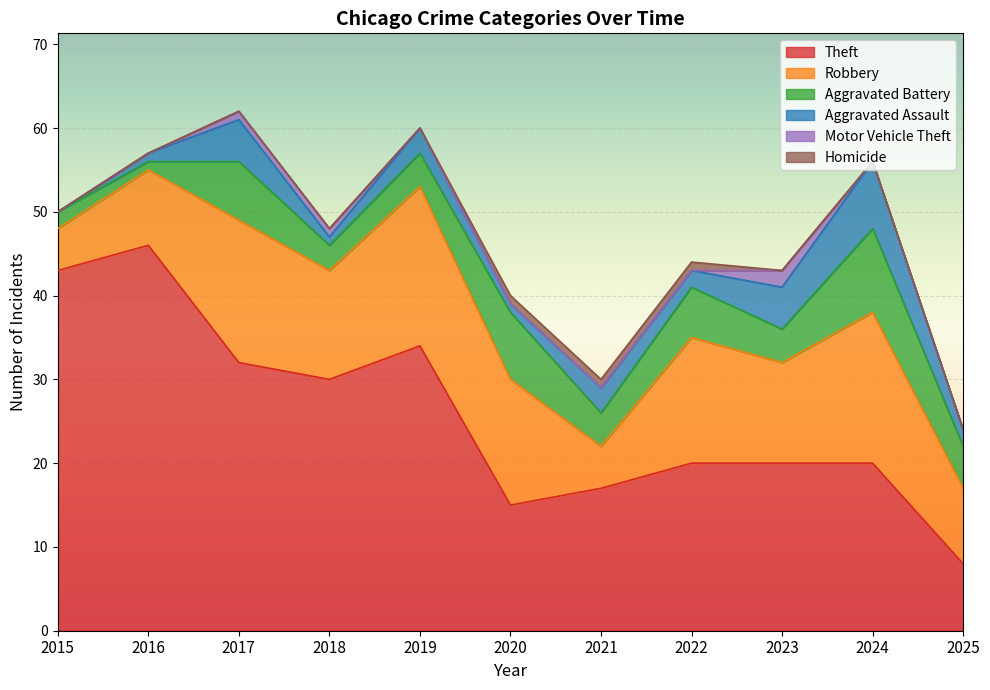

Where does the Aggravated Battery series first go above 4?

2017